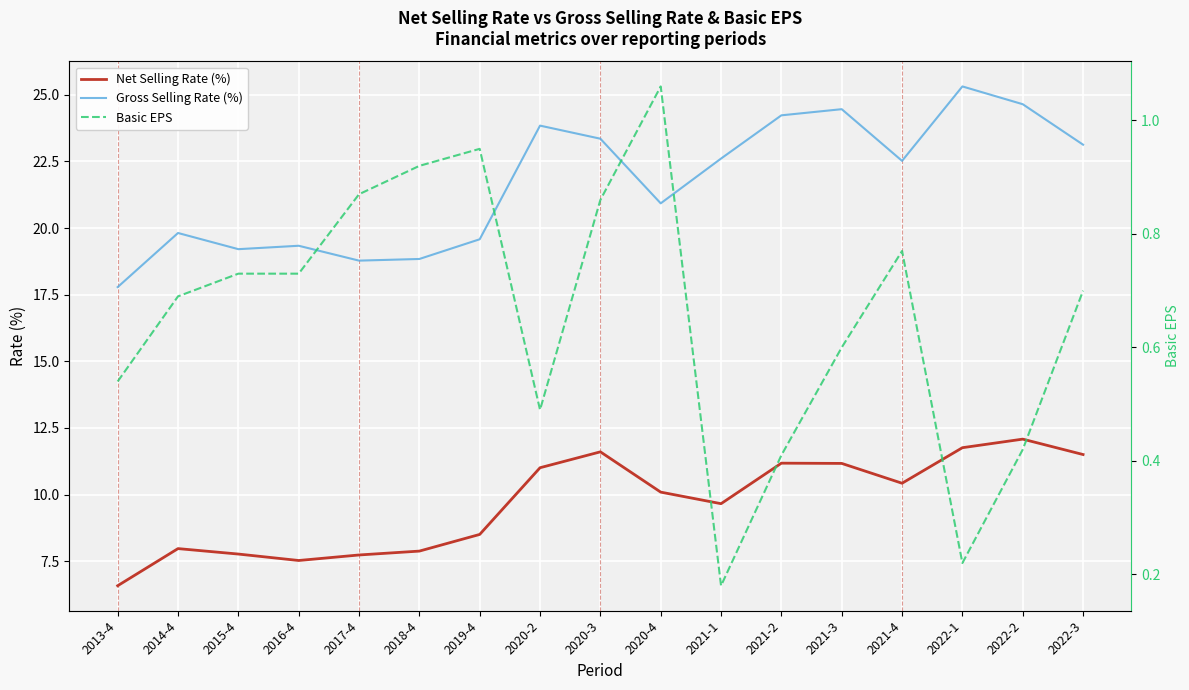

The value of Gross Selling Rate (%) at 2022-1 is 25.3. True or false?

True